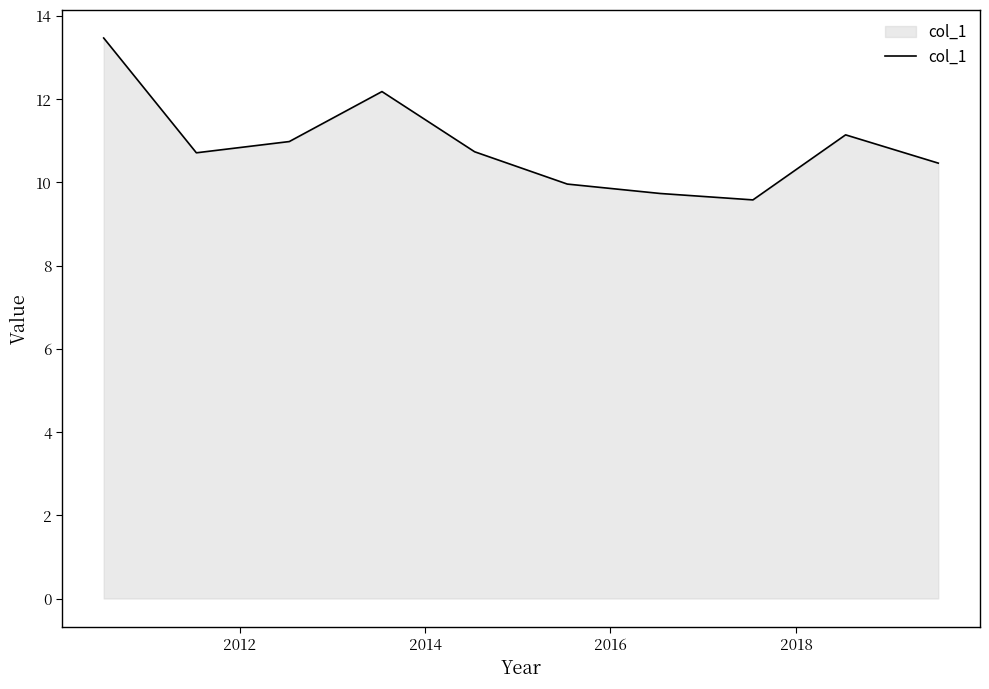

How many series are shown in this chart?

1